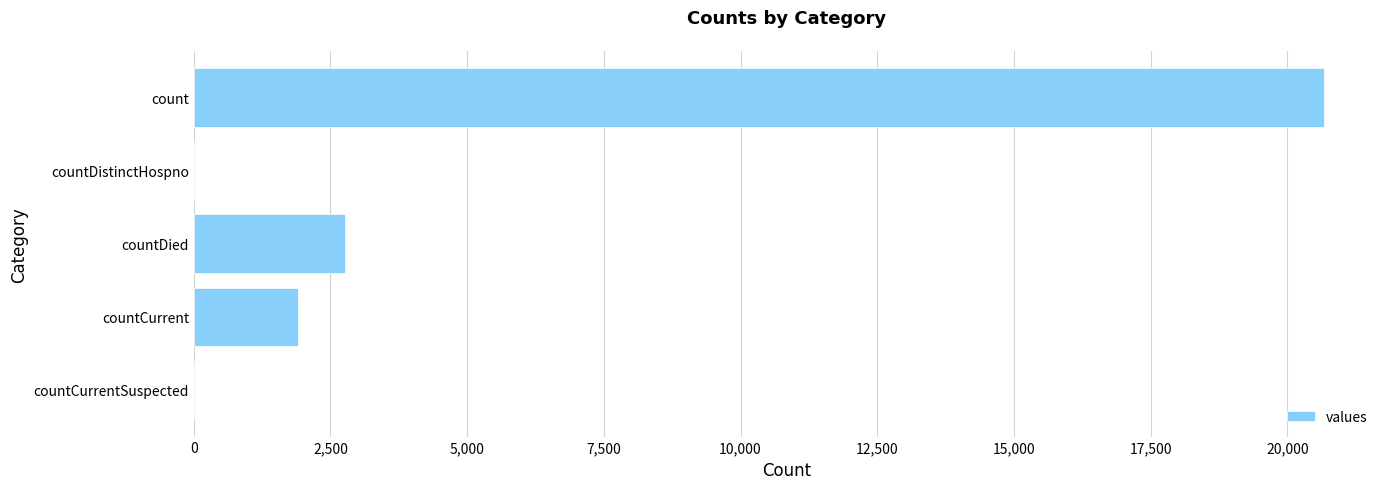

What is the sum of all values?

25332